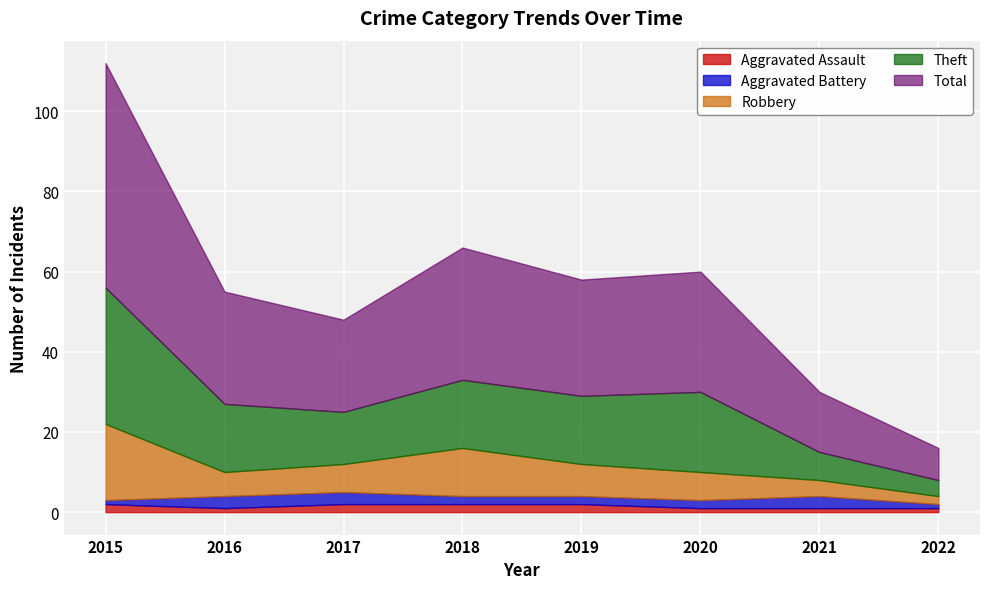

At which label does Theft first exceed 17?

2015